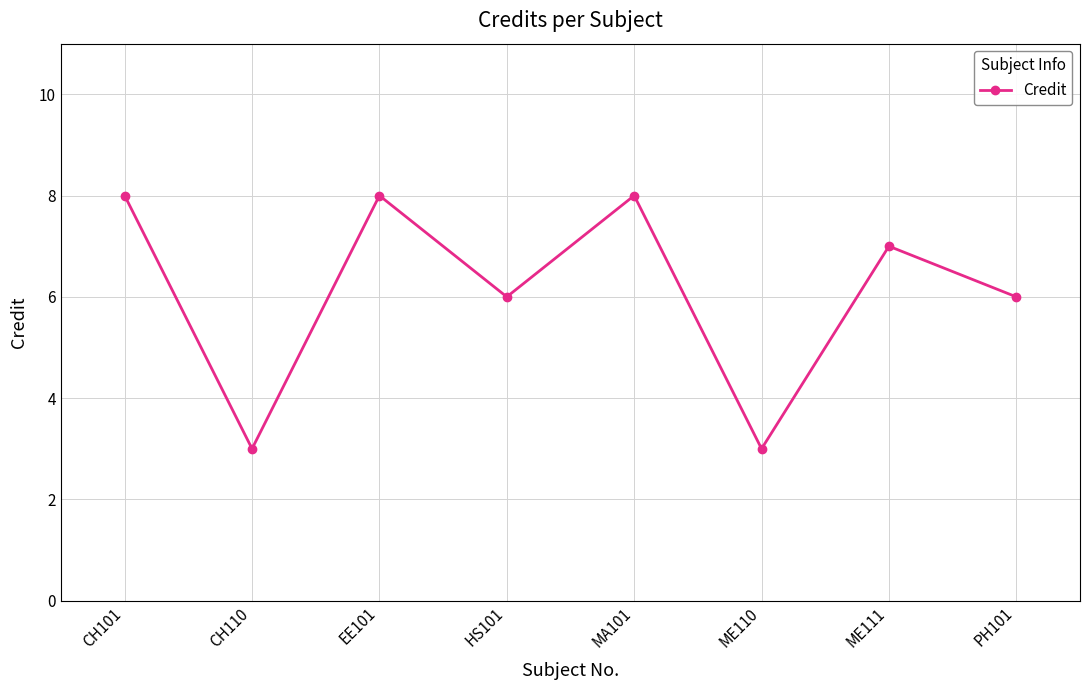

What position from the left is ME110?

6